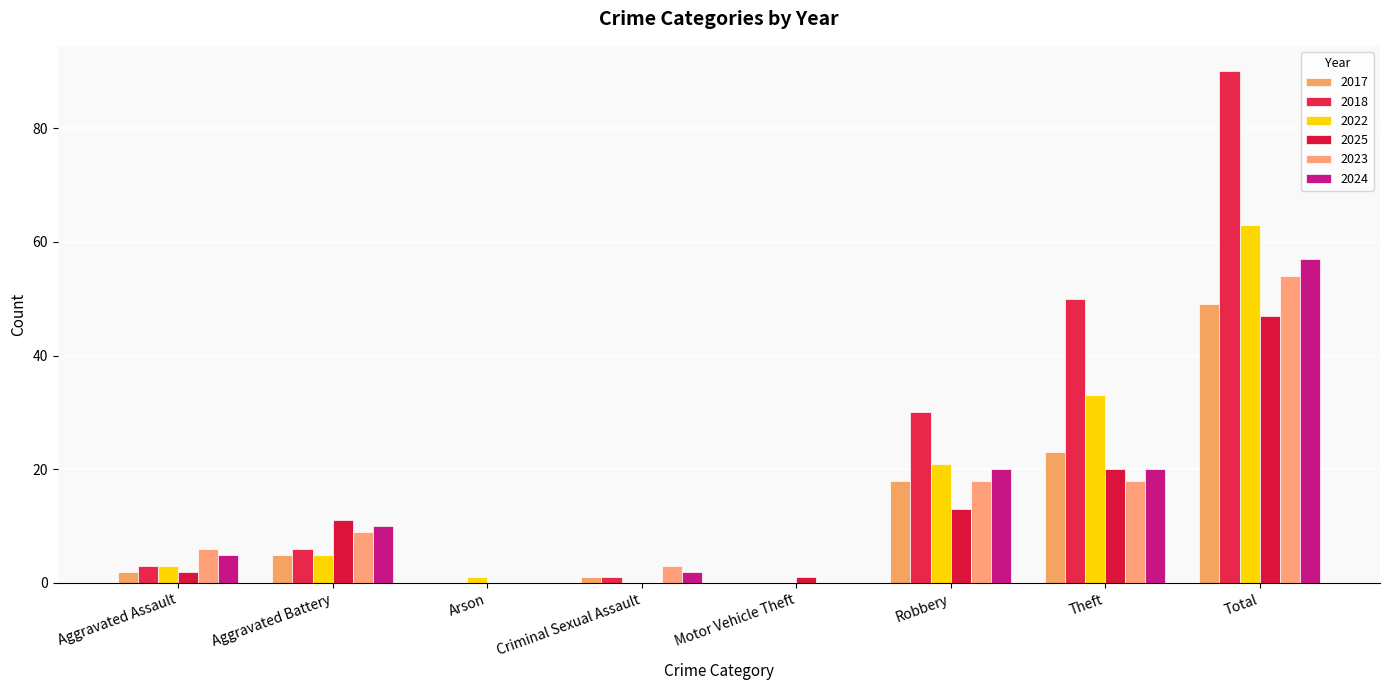

What is the total value across all series at Total?

360